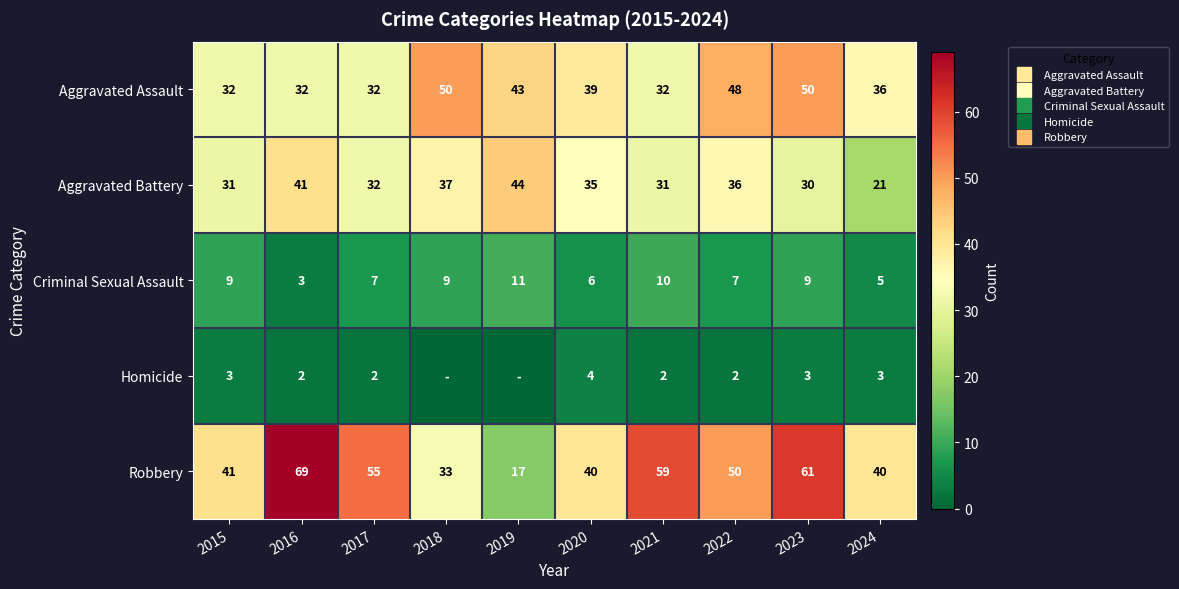

What is the greatest value displayed?

69